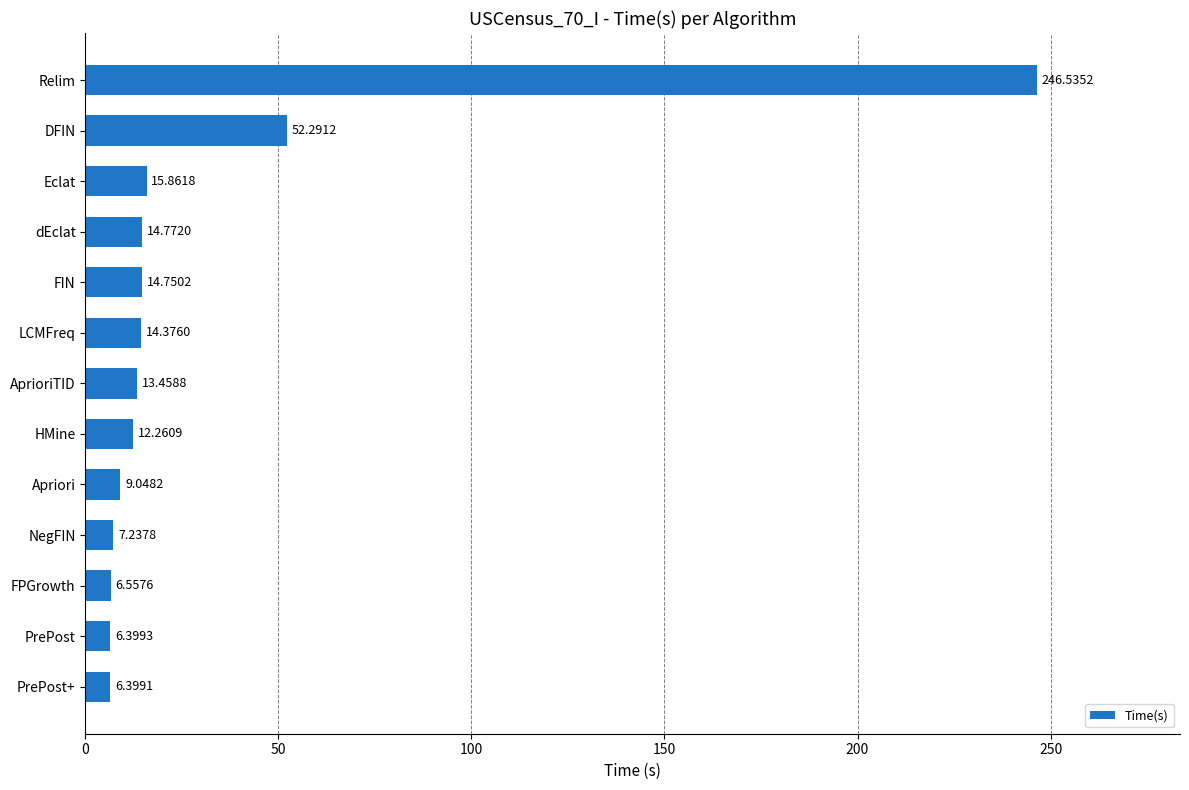

Are the bars horizontal?

Yes